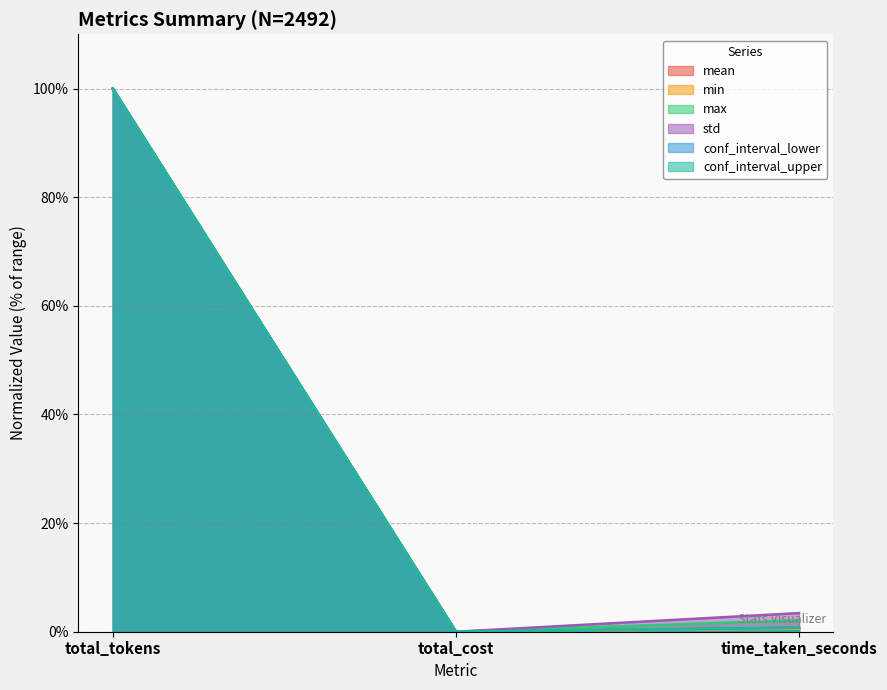

The max series shows 0.7 at time_taken_seconds. True or false?

False